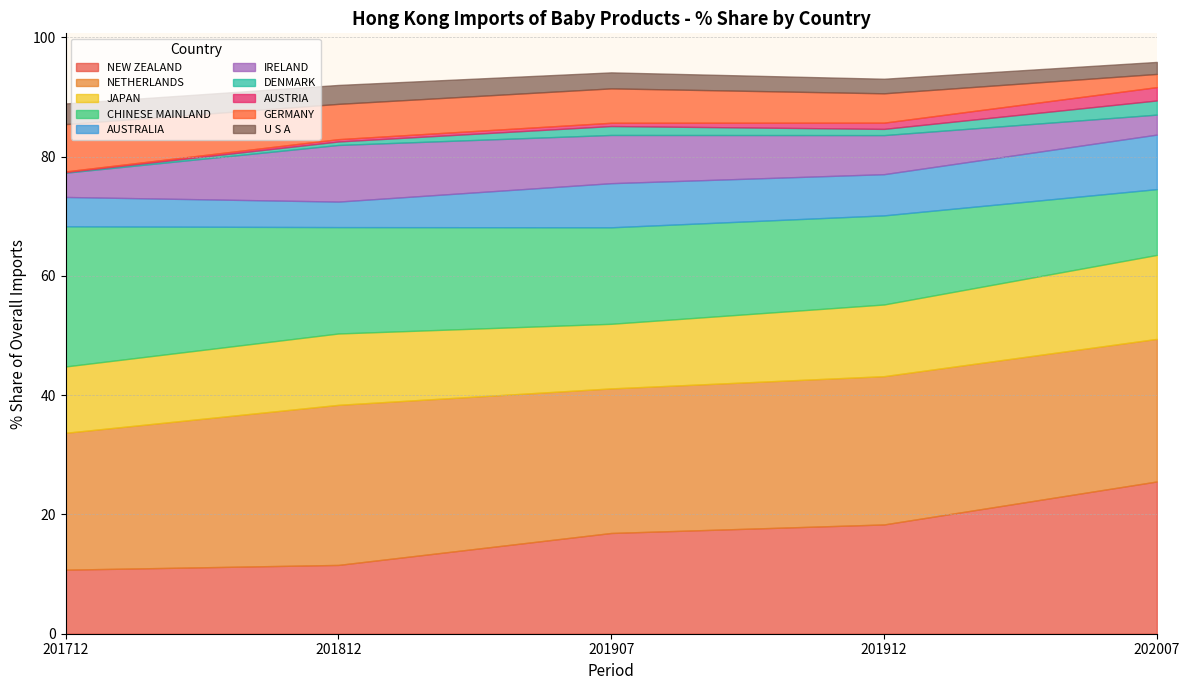

At which label is 201712_% Share closest to 11?

JAPAN